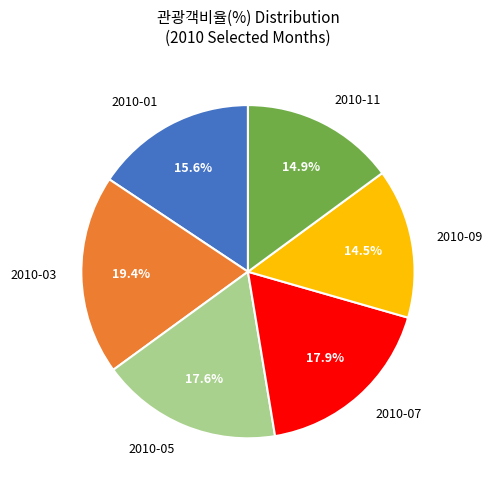

Between 2010-09 and 2010-05, which is larger?

2010-05